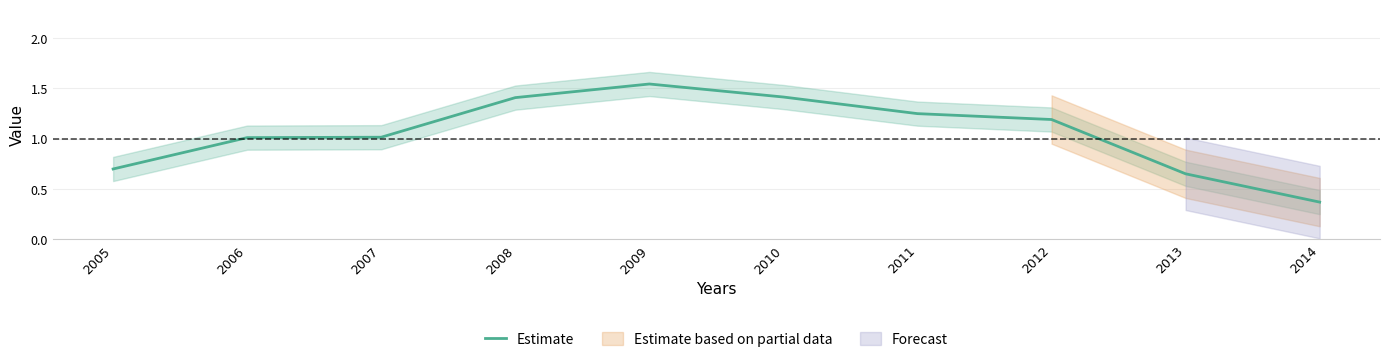

Is this an area chart (filled region under the line)?

No